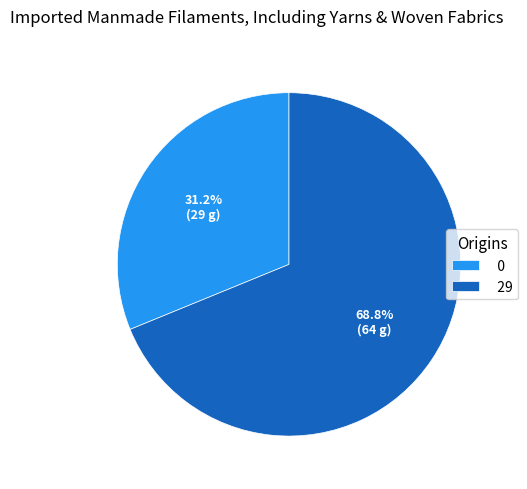

Which slice is the smallest?

0